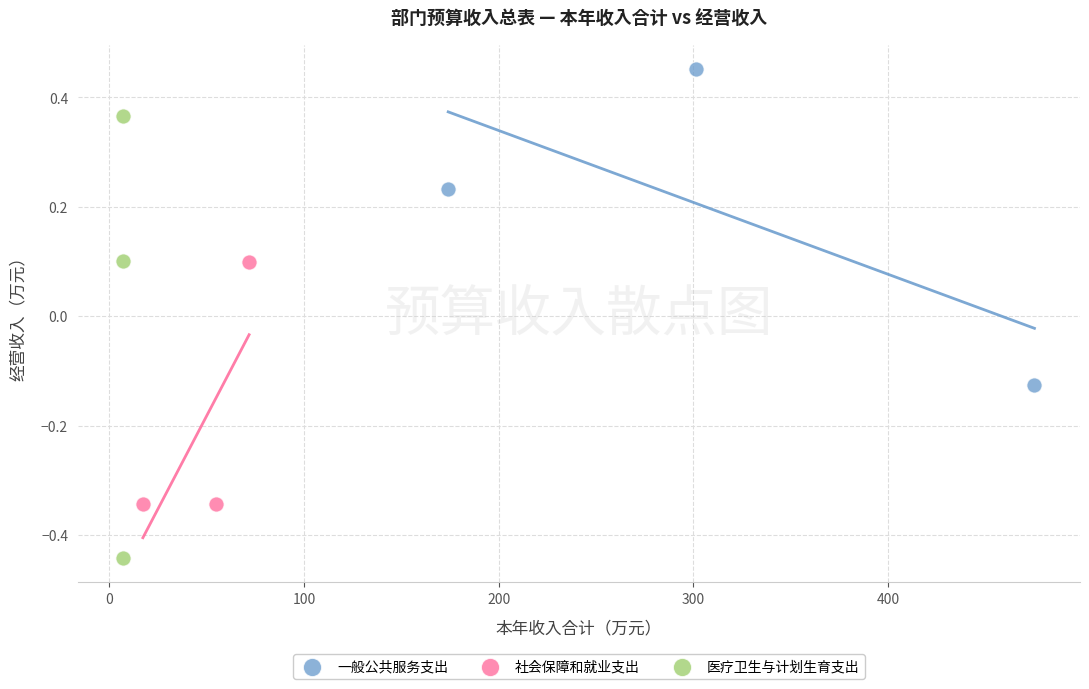

Which series reaches the maximum Y coordinate?

一般公共服务支出